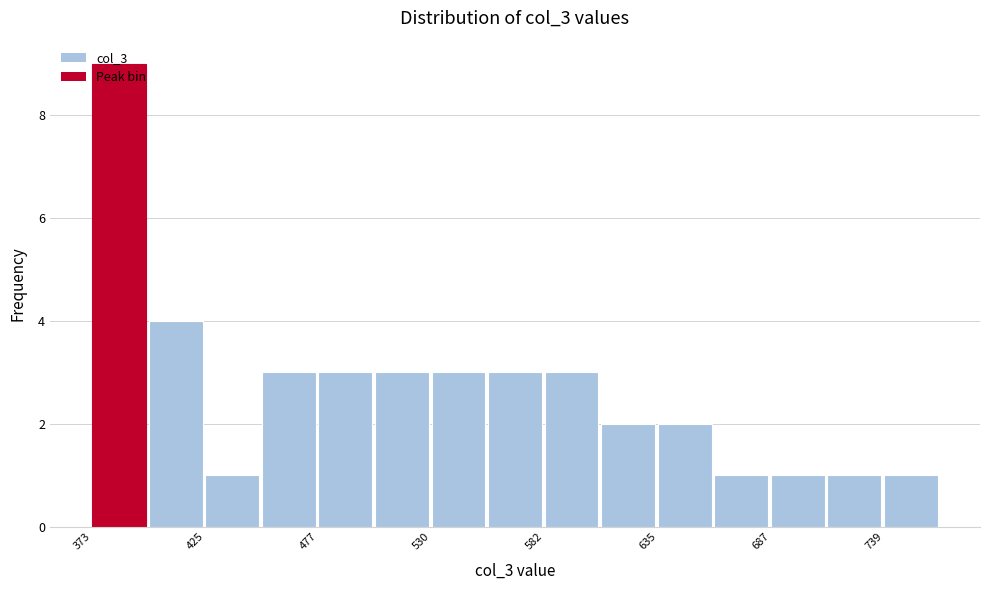

Around what value on the x-axis is the tallest bar? Give the approximate position of its centre, as read against the axis.

390